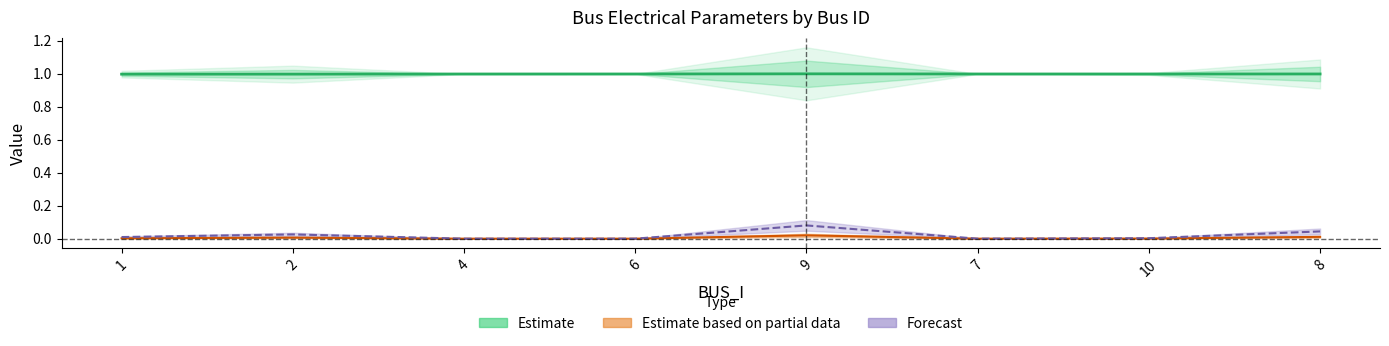

What is the value of the Vm point at the 7th from the left?

1.0